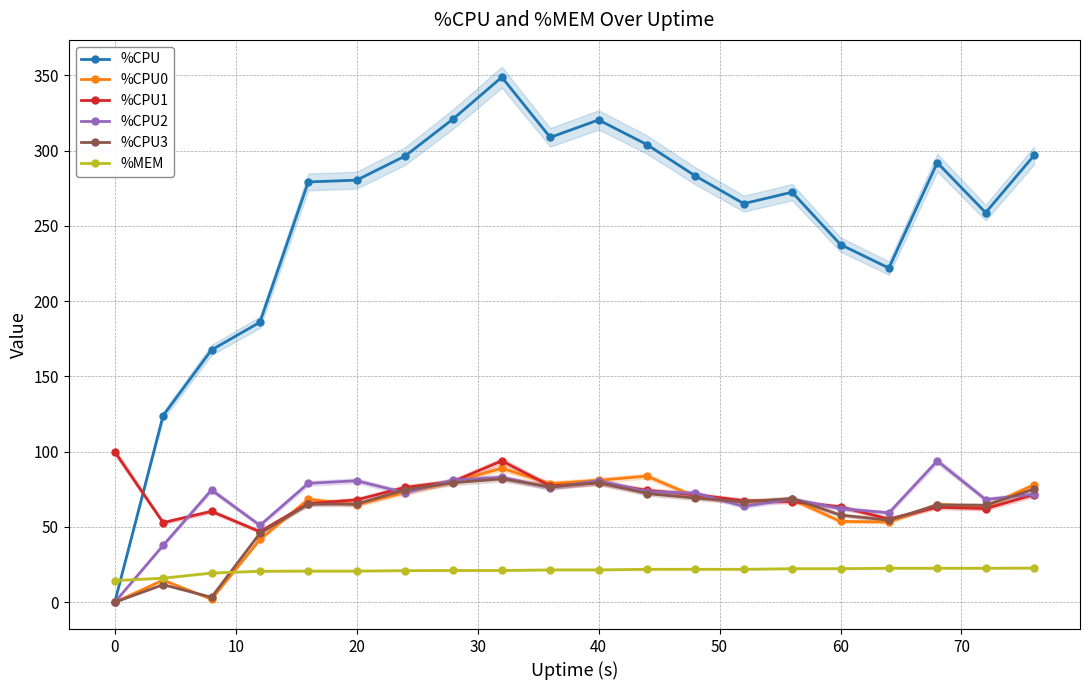

True or false: %MEM and %CPU1 intersect in this chart.

False